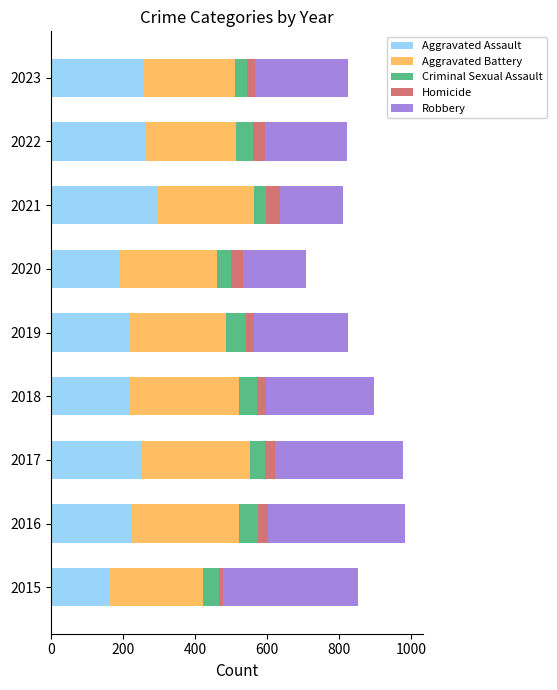

At which label does Aggravated Assault reach its minimum?

2015